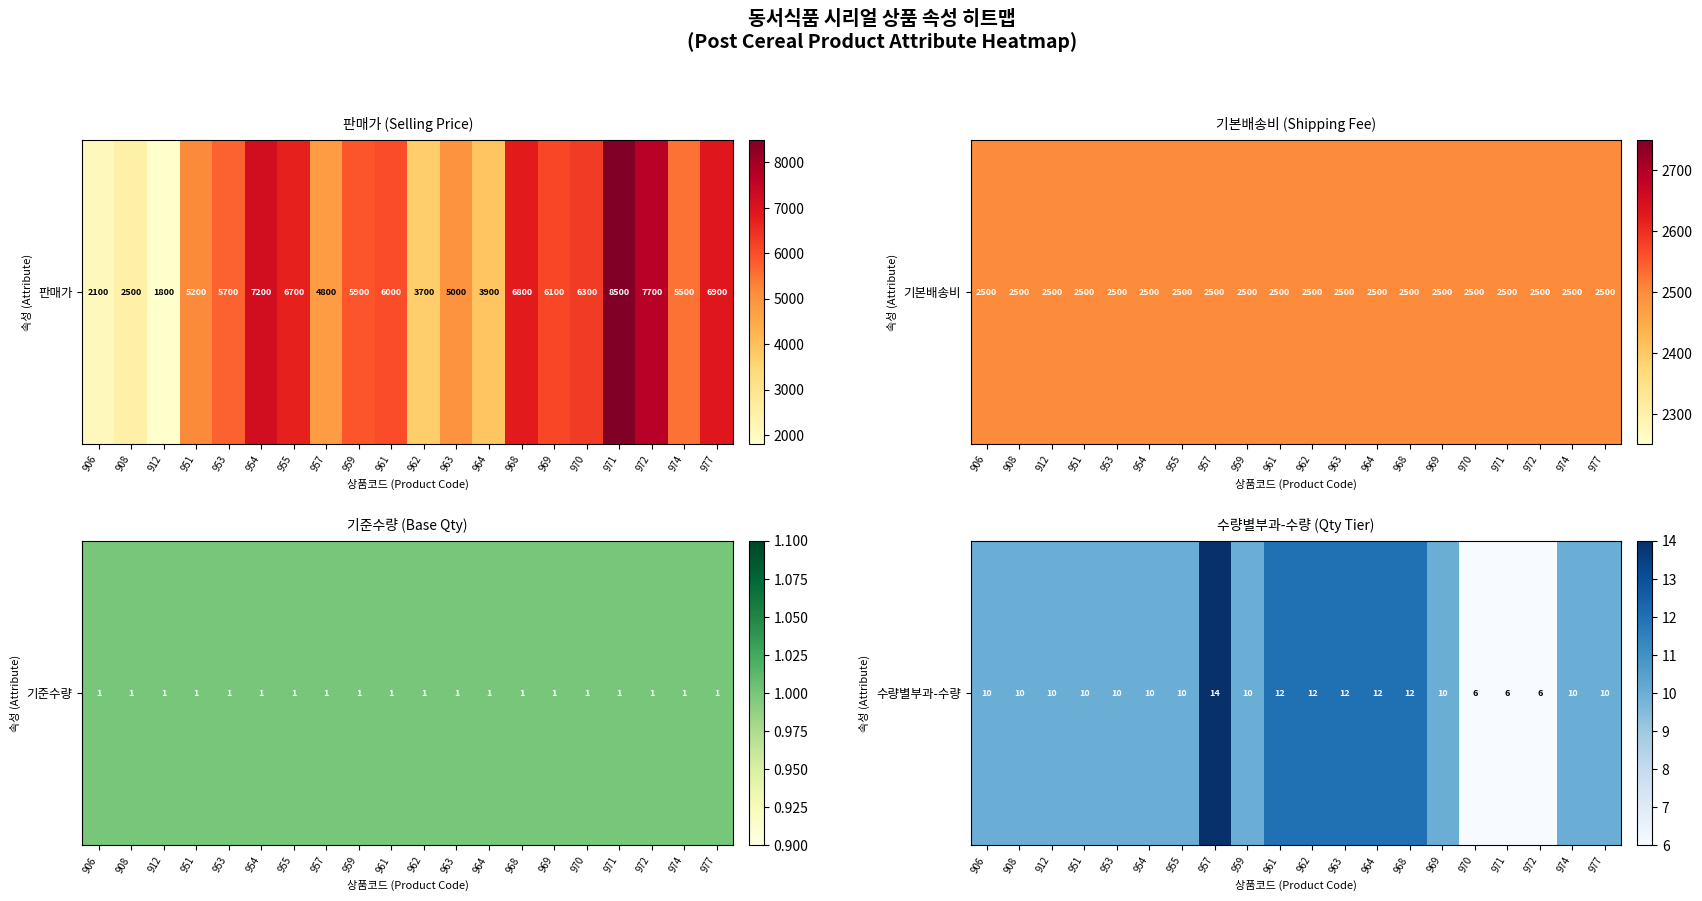

List the labels in order of value, smallest first.

970, 971, 972, 906, 908, 912, 951, 953, 954, 955, 959, 969, 974, 977, 961, 962, 963, 964, 968, 957